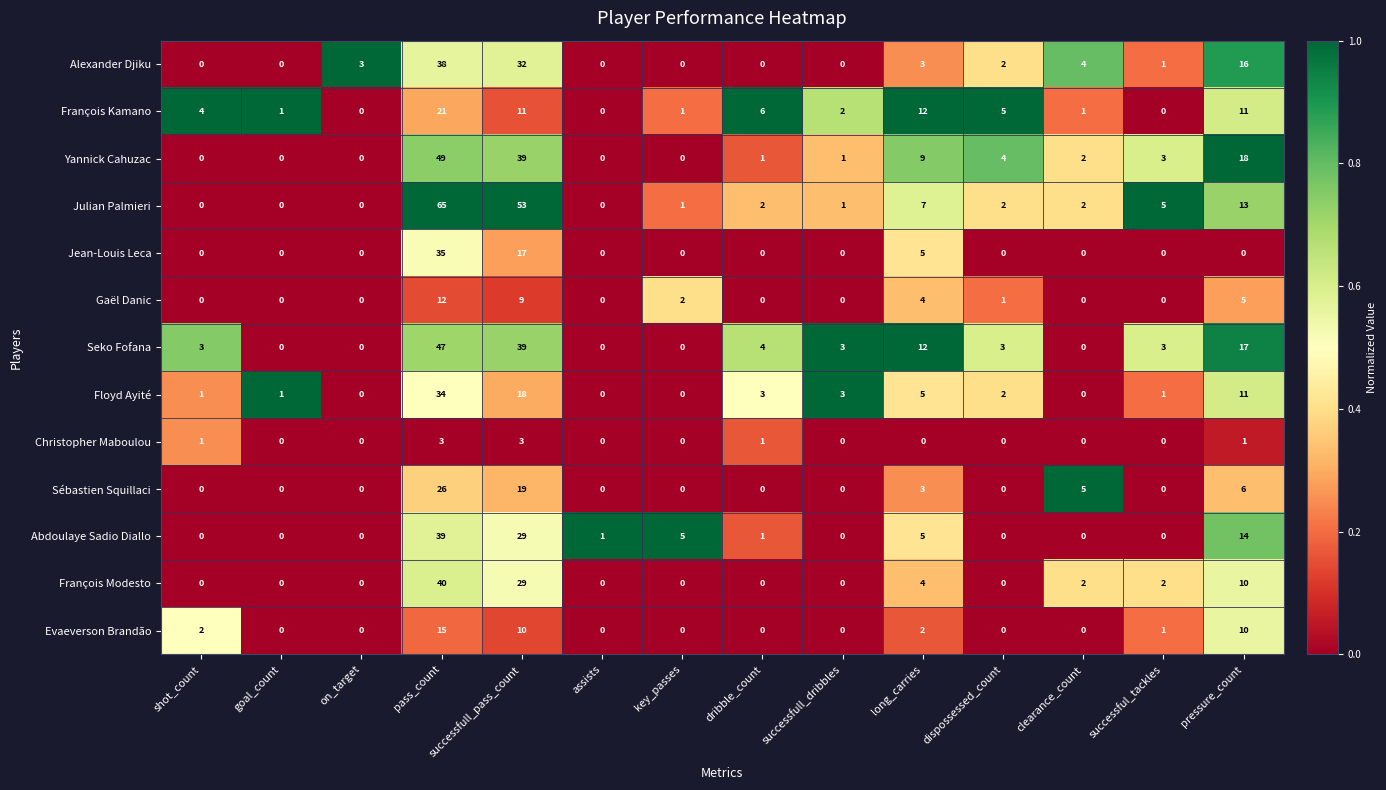

Rank the series by their maximum value, from highest to lowest.

Julian Palmieri, Yannick Cahuzac, Seko Fofana, François Modesto, Abdoulaye Sadio Diallo, Alexander Djiku, Jean-Louis Leca, Floyd Ayité, Sébastien Squillaci, François Kamano, Evaeverson Brandão, Gaël Danic, Christopher Maboulou